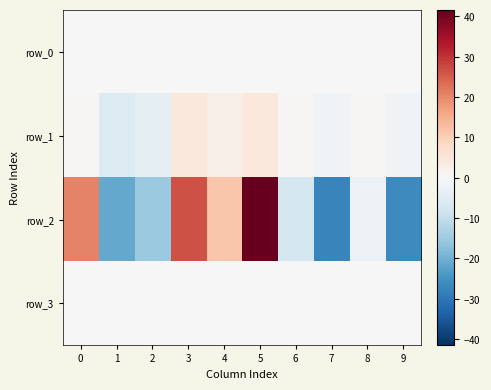

True or false: row_3 has a value of 0.0 at 7.

True